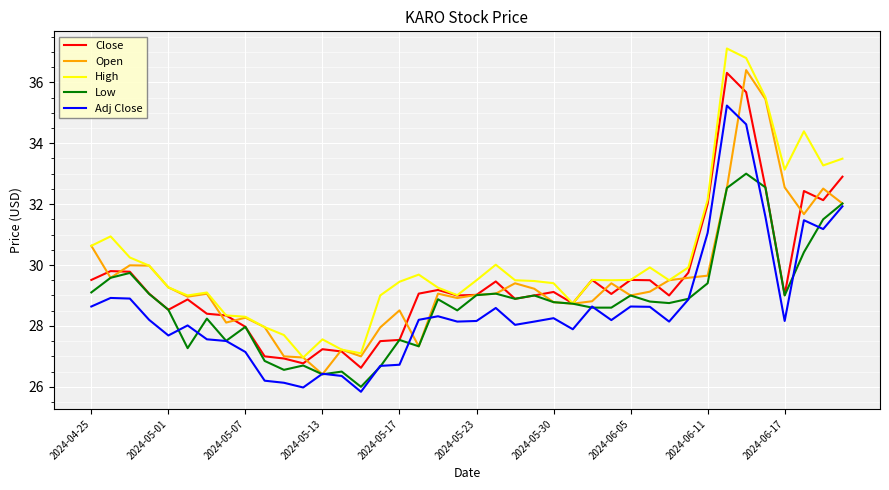

What is the sum of all Adj Close values?

1143.0